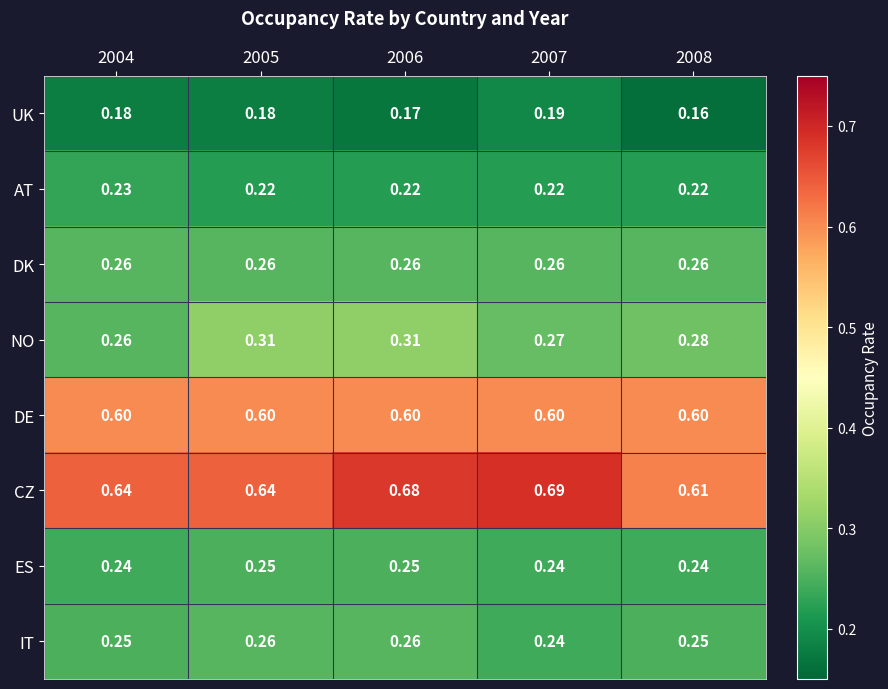

Between 2004 and 2007, which series saw the biggest shift?

CZ